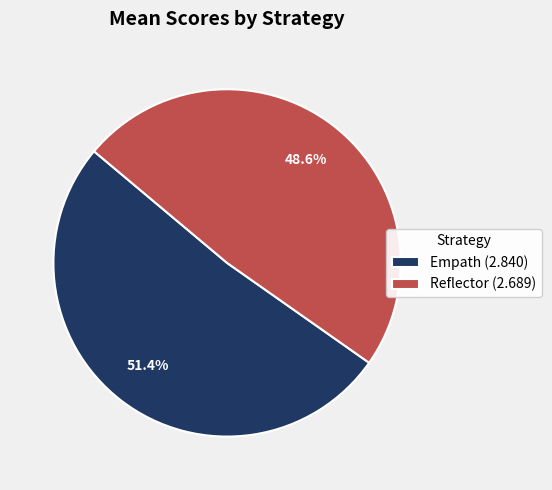

Which category has the smallest portion of the pie?

Reflector